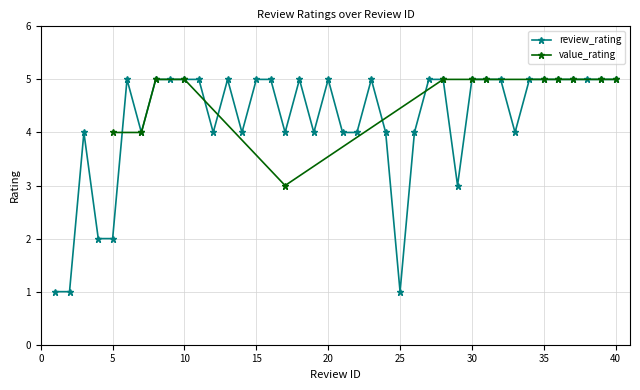

True or false: review_rating has more than 0 interior local peaks.

True